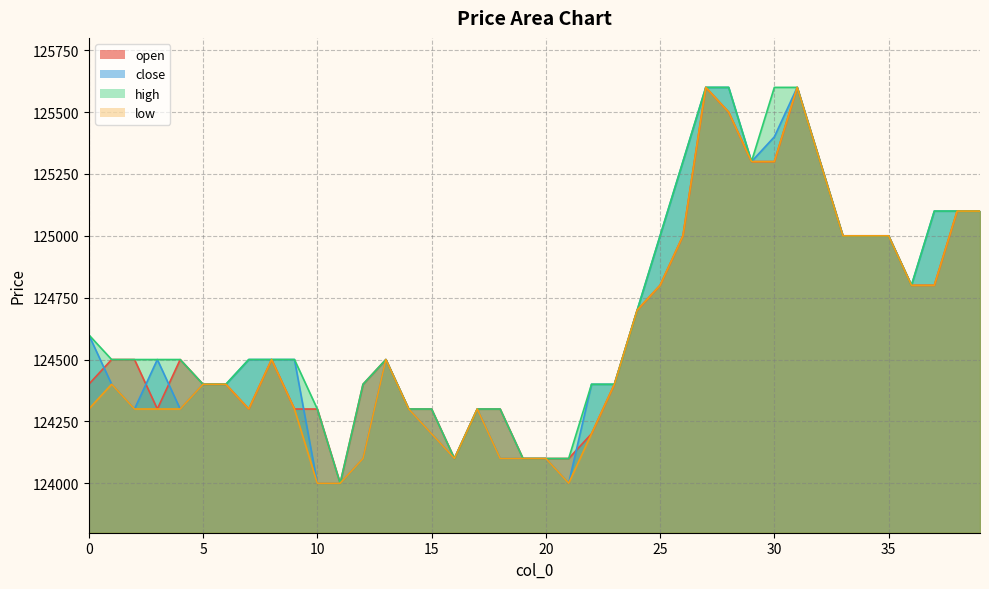

How many categories are shown in the chart?

40